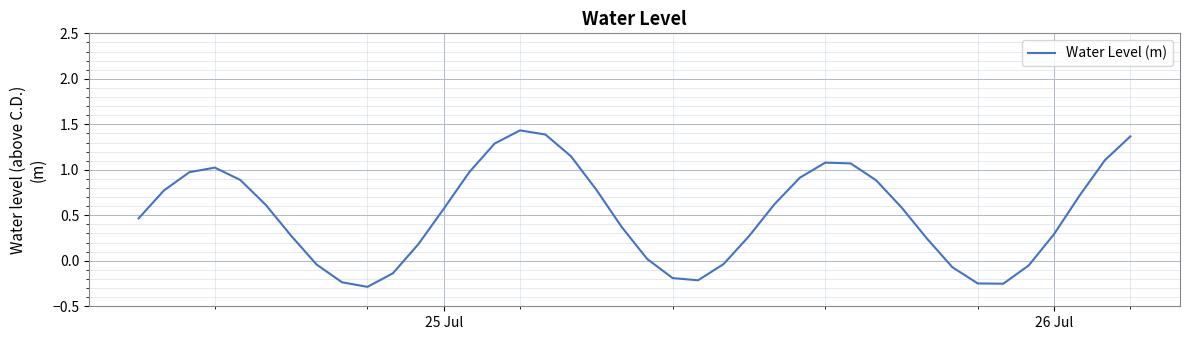

What is the difference between the maximum and minimum values?

1.7